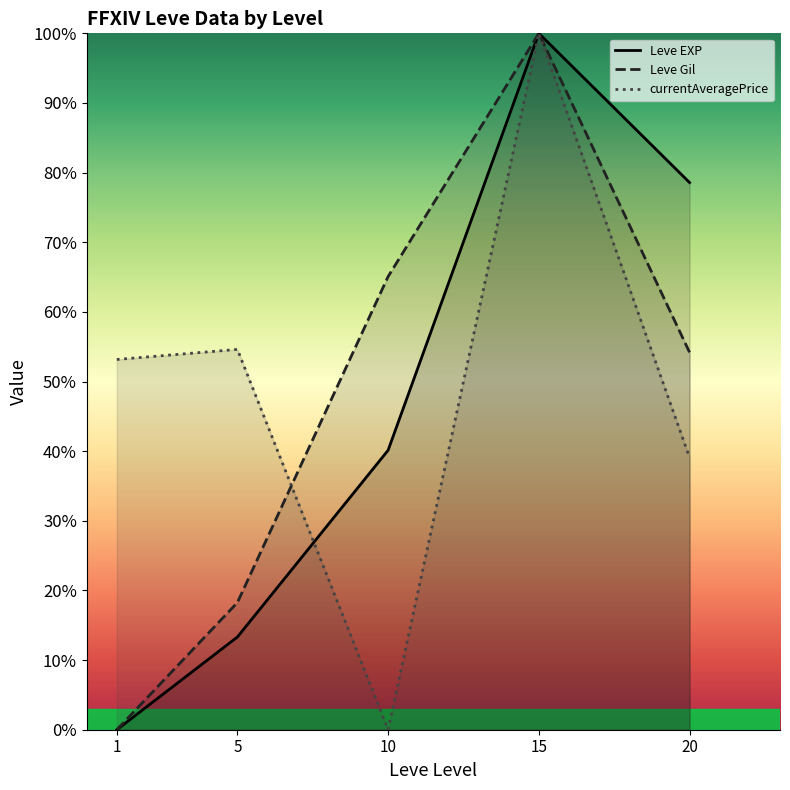

True or false: Leve Gil has more than 1 interior local peaks.

False